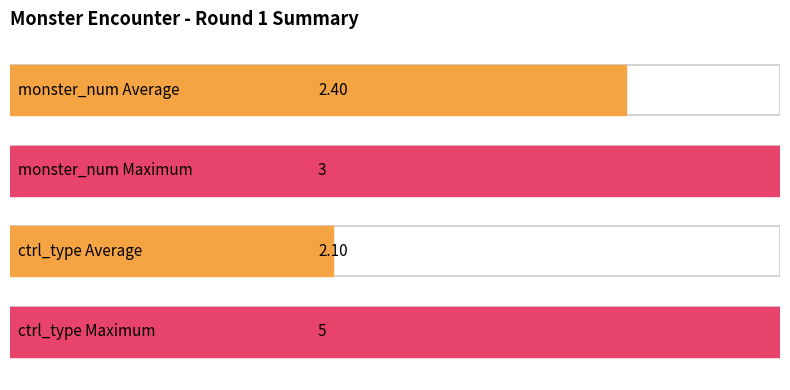

Are the bars grouped side by side (vs. stacked)?

Yes